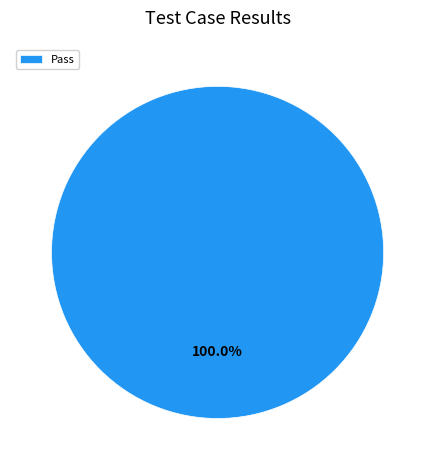

Which category accounts for the majority?

Pass